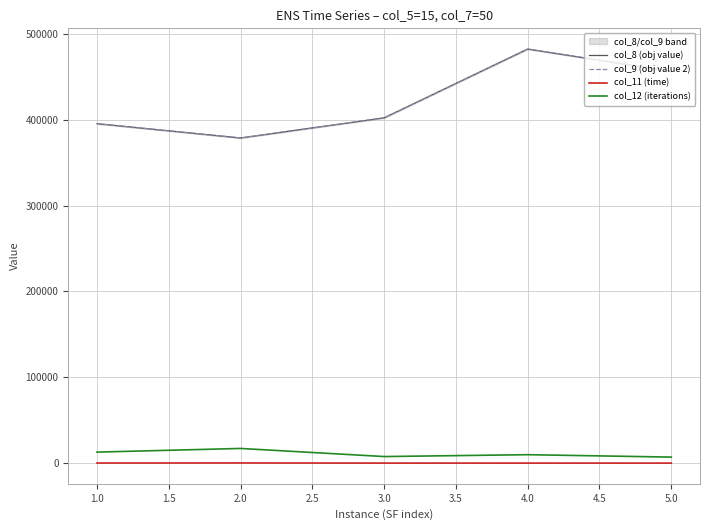

Is it true that col_9 (obj value 2) equals 109124.5 at 2.0?

False